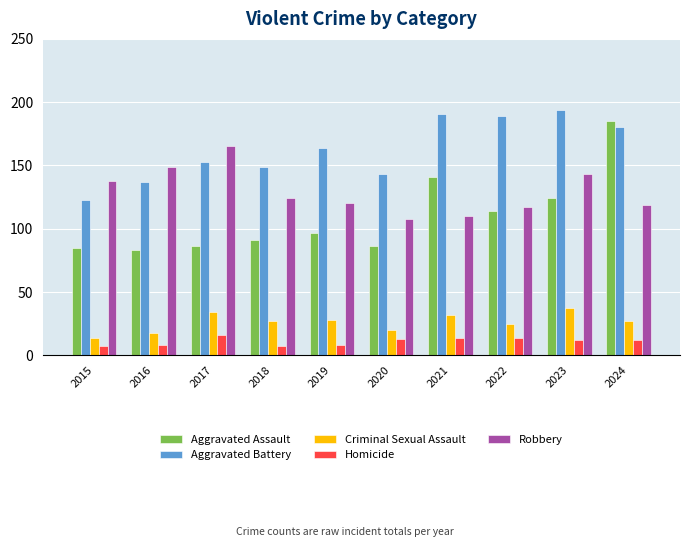

What is the average value of the Criminal Sexual Assault series?

26